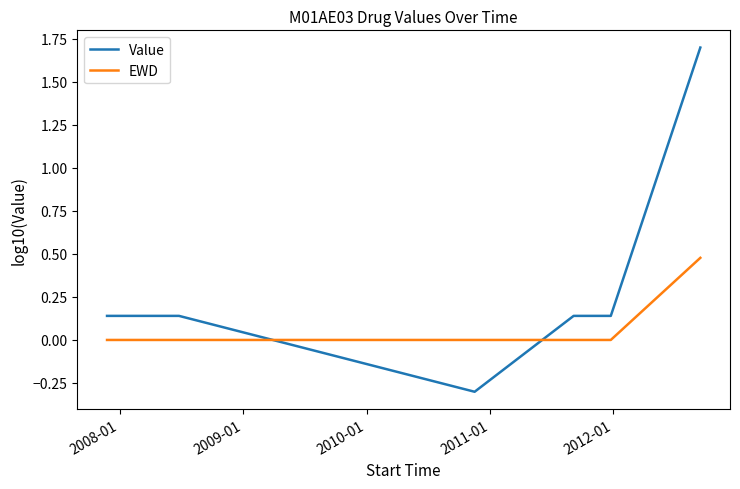

Which series has the widest spread of values?

Value